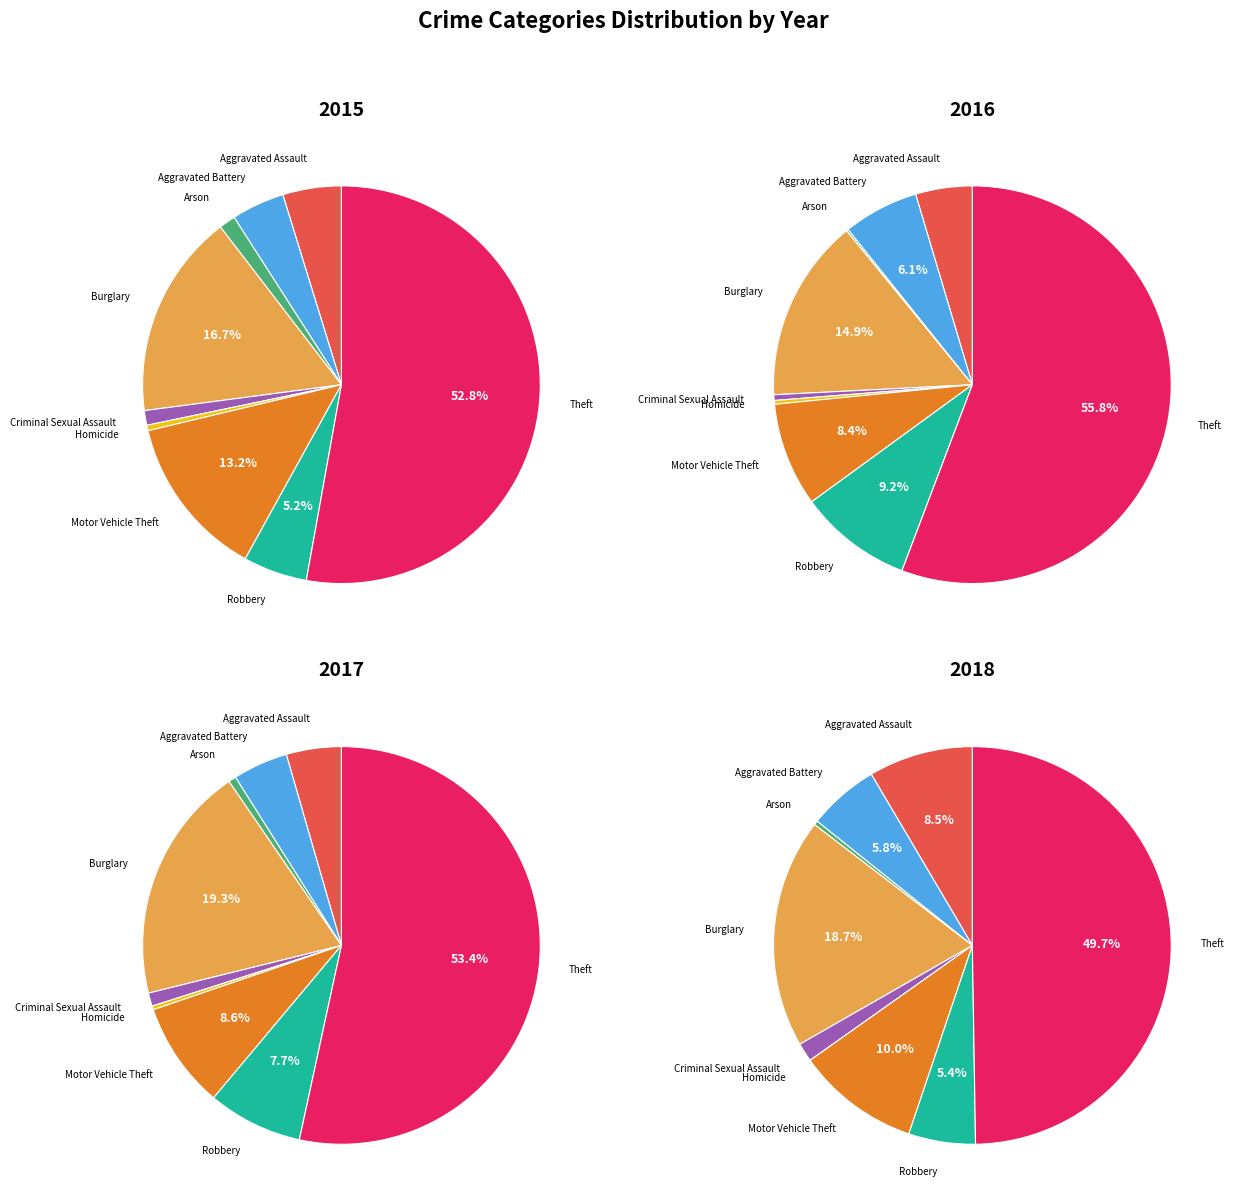

At Aggravated Battery, list the series in order from smallest to largest.

2015, 2017, 2018, 2016